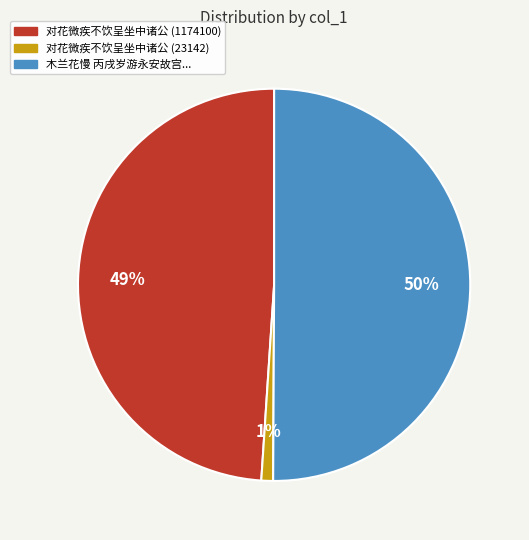

True or false: 对花微疾不饮呈坐中诸公 (1174100) accounts for 49% of the total.

True